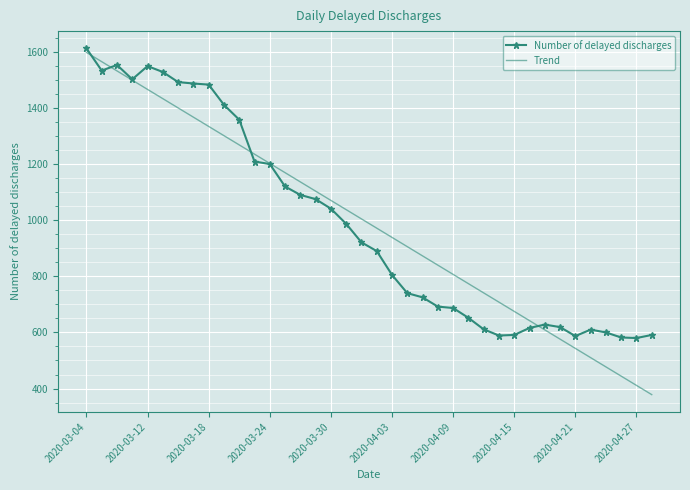

What is the smallest value displayed?

378.4